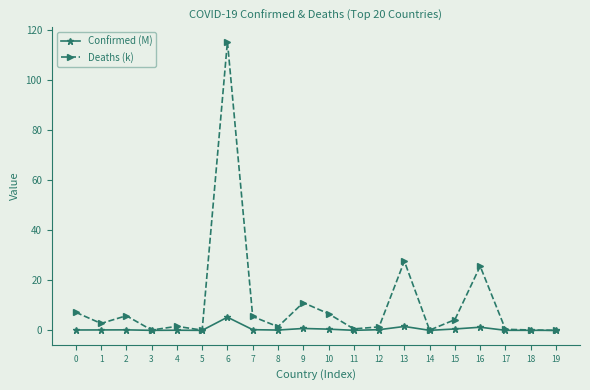

What is the sum of the Confirmed (M) values at 5 and 8?

0.1